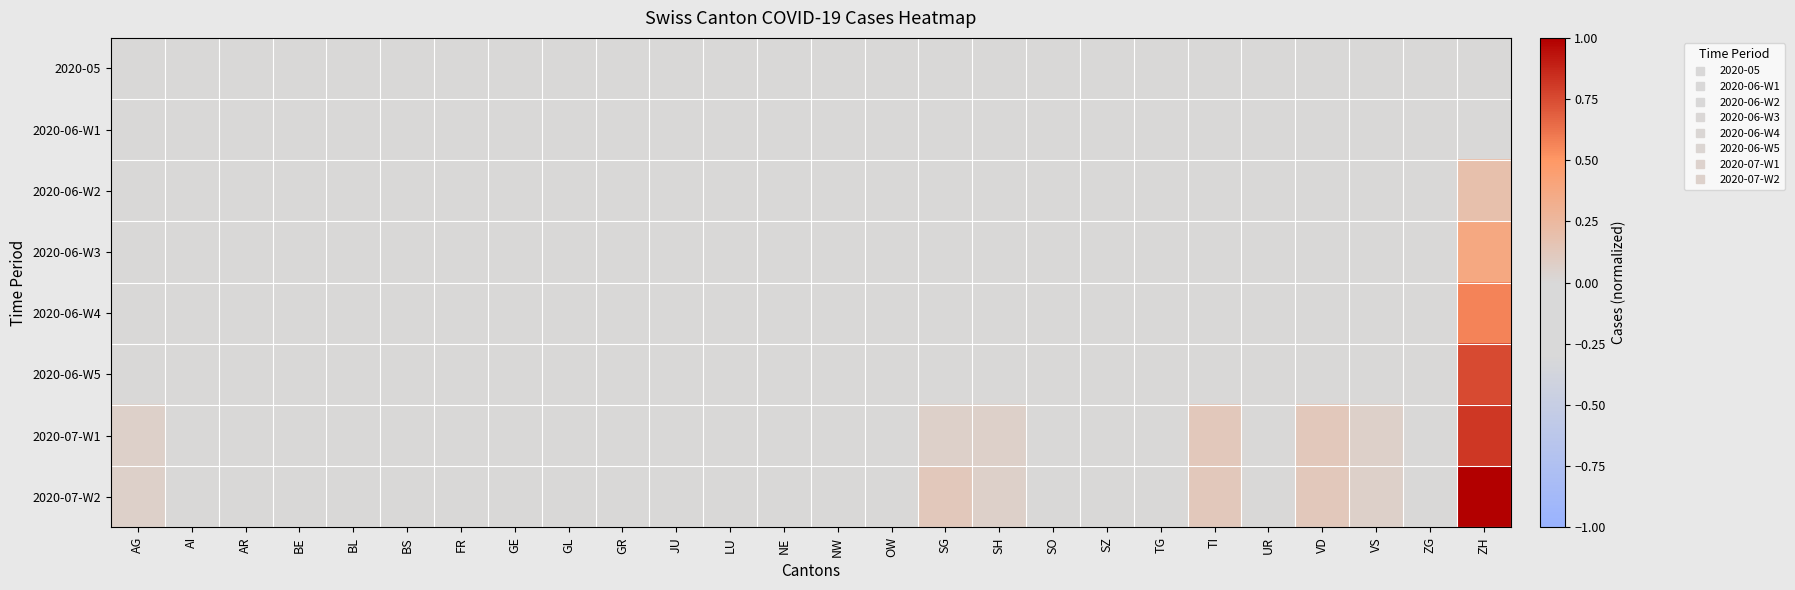

What is the total value across all series at SH?

0.1